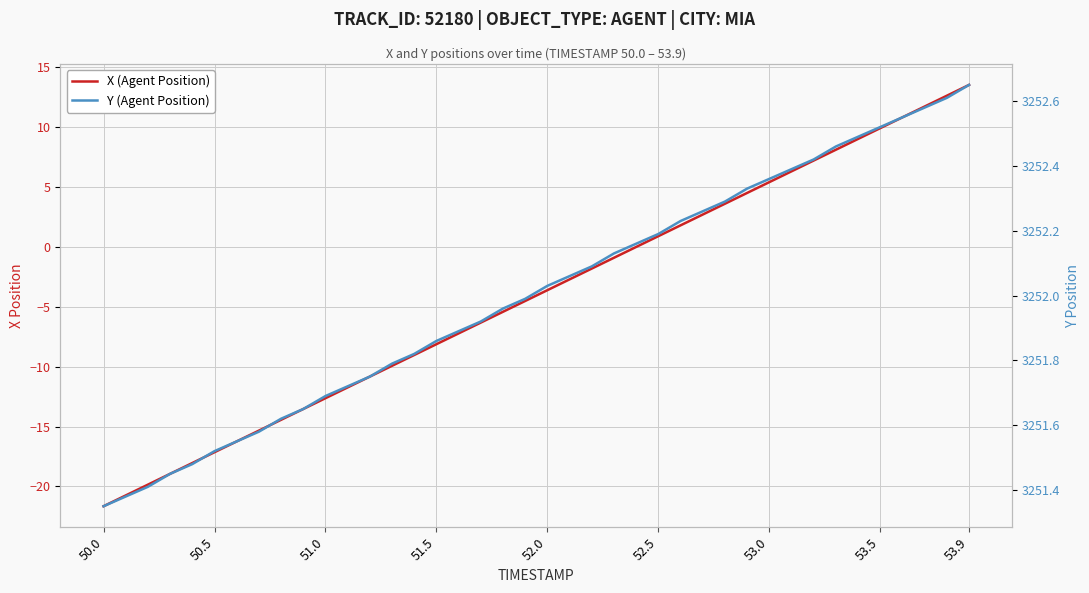

List the series in order of their peak value, lowest first.

X (Agent Position), Y (Agent Position)